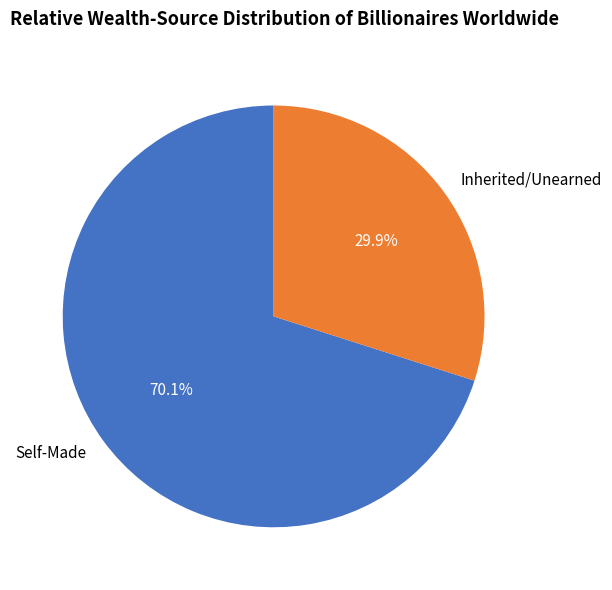

Do Self-Made and Inherited/Unearned together represent more than half of the pie?

Yes